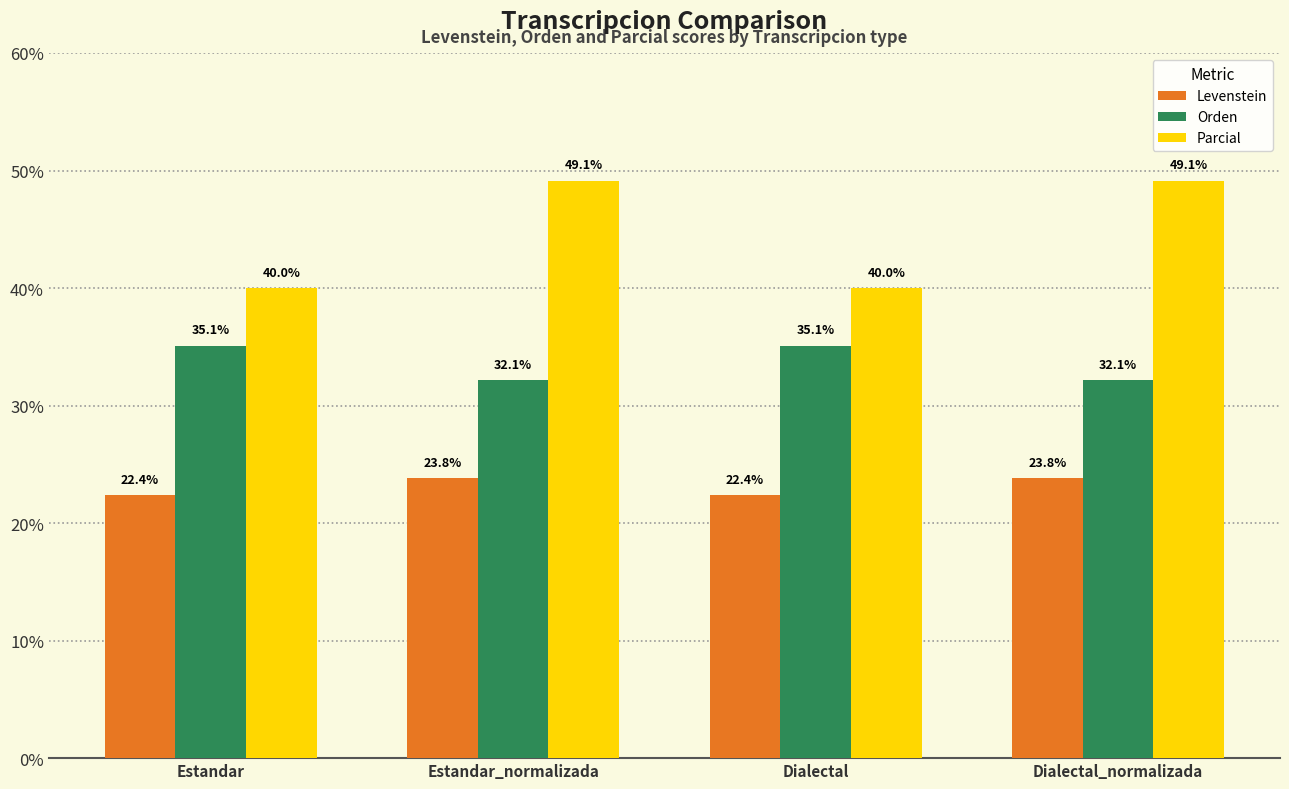

Is it true that Parcial equals 20.4 at Dialectal?

False